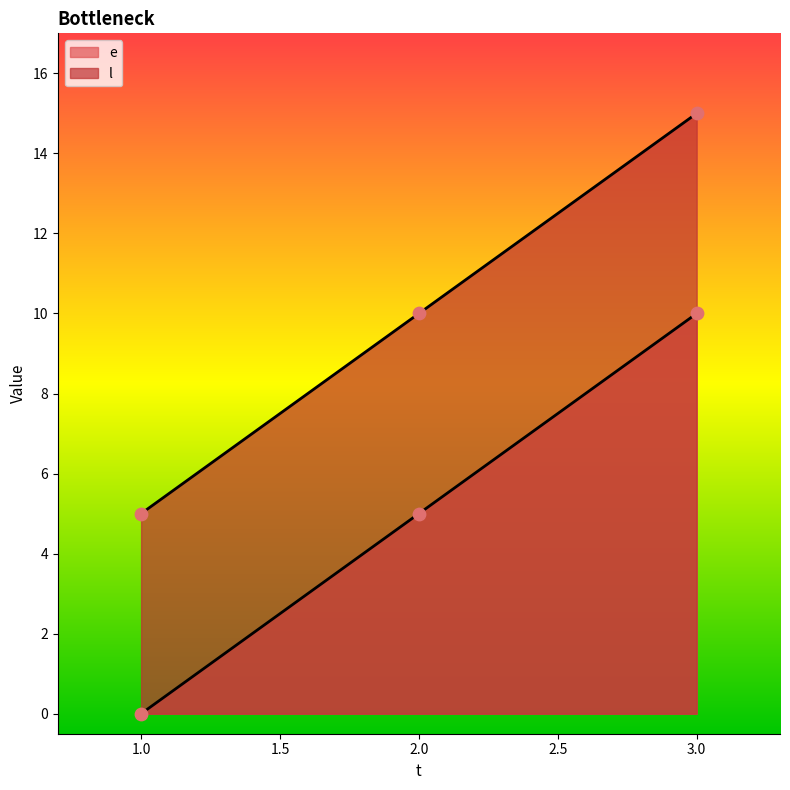

What are all the series names shown in the legend?

e, l